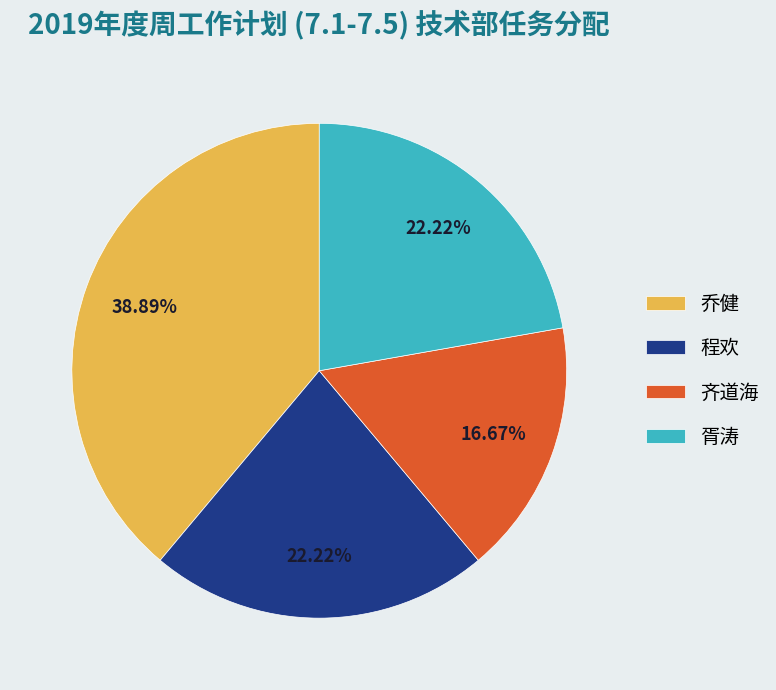

Is it true that 齐道海 is 17% of the pie?

True